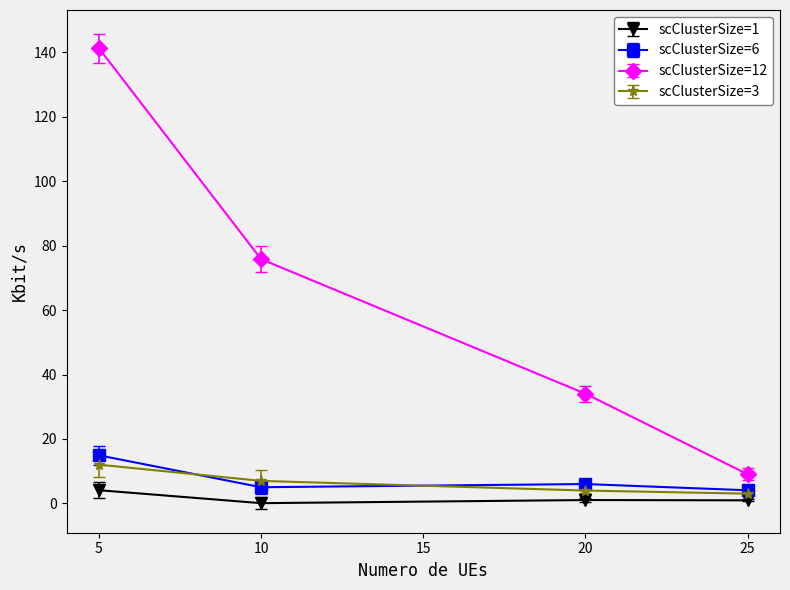

True or false: scClusterSize=6 and scClusterSize=1 cross at least once.

False